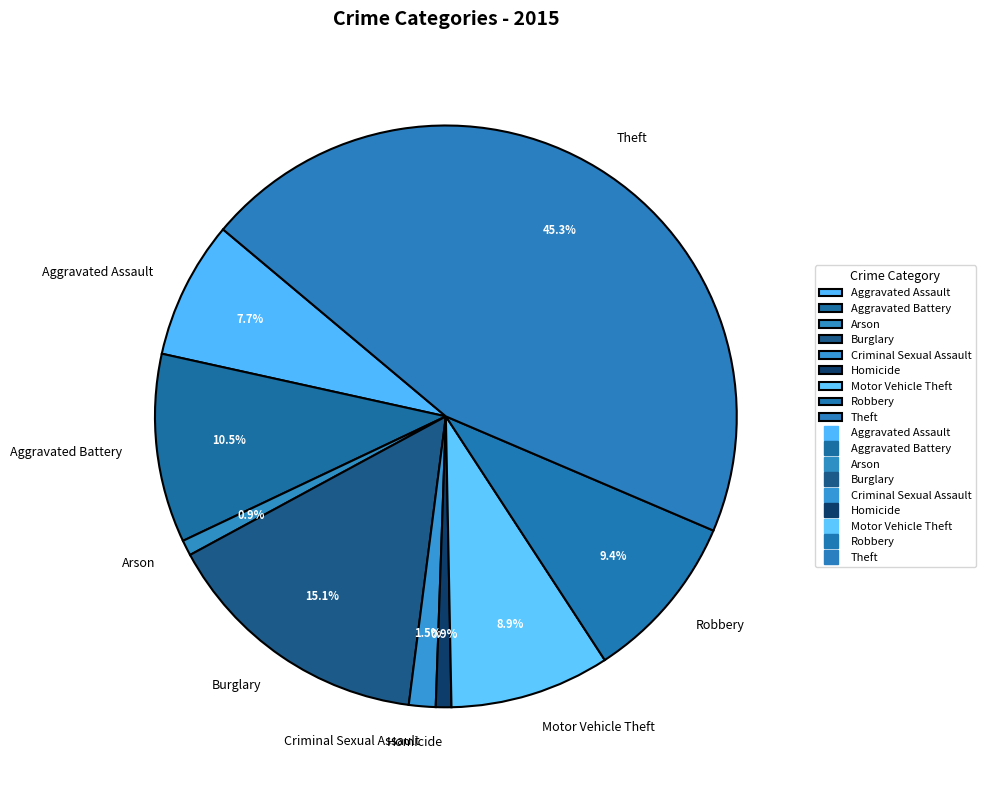

Is there a majority slice in this chart?

No